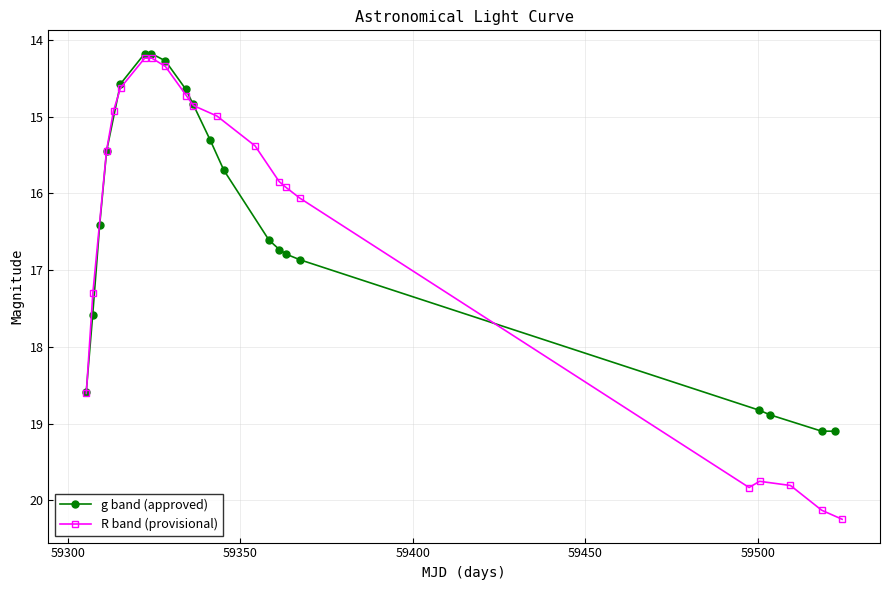

Which series has the largest range (max minus min)?

R band (provisional)